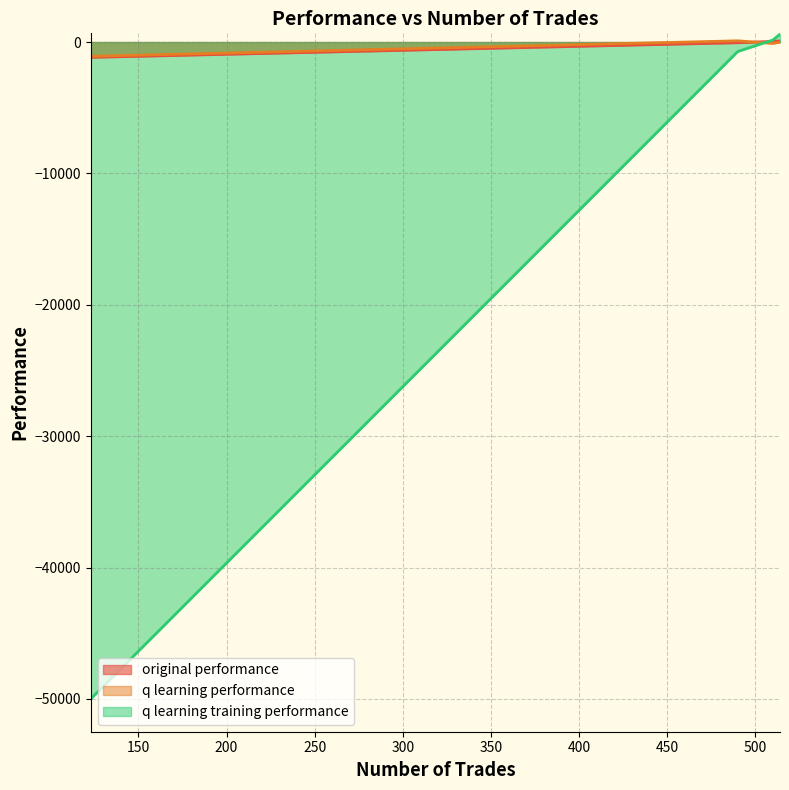

Rank the series by their maximum value, from highest to lowest.

q learning training performance, q learning performance, original performance